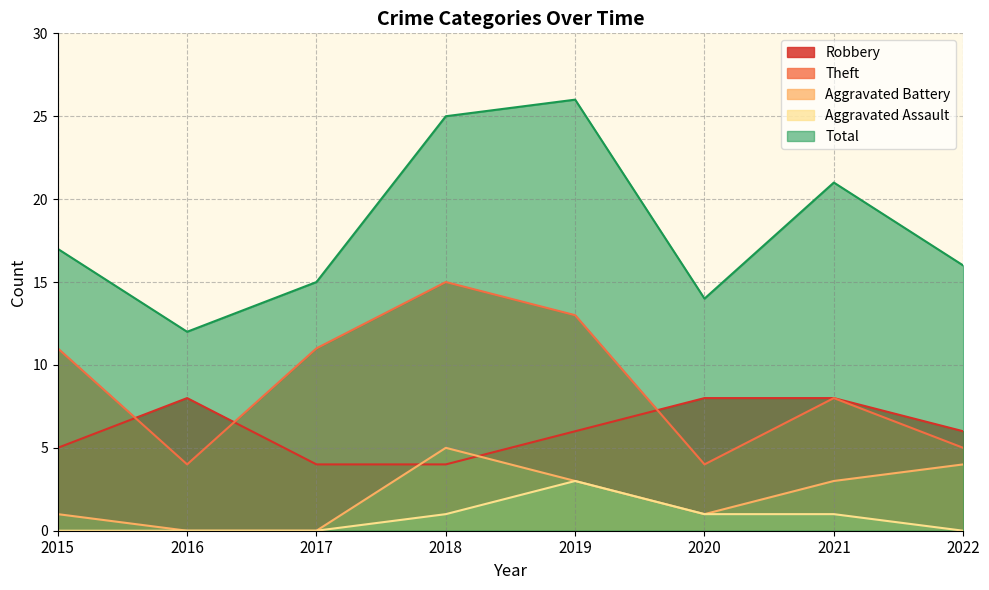

How many lines are shown in the chart?

5